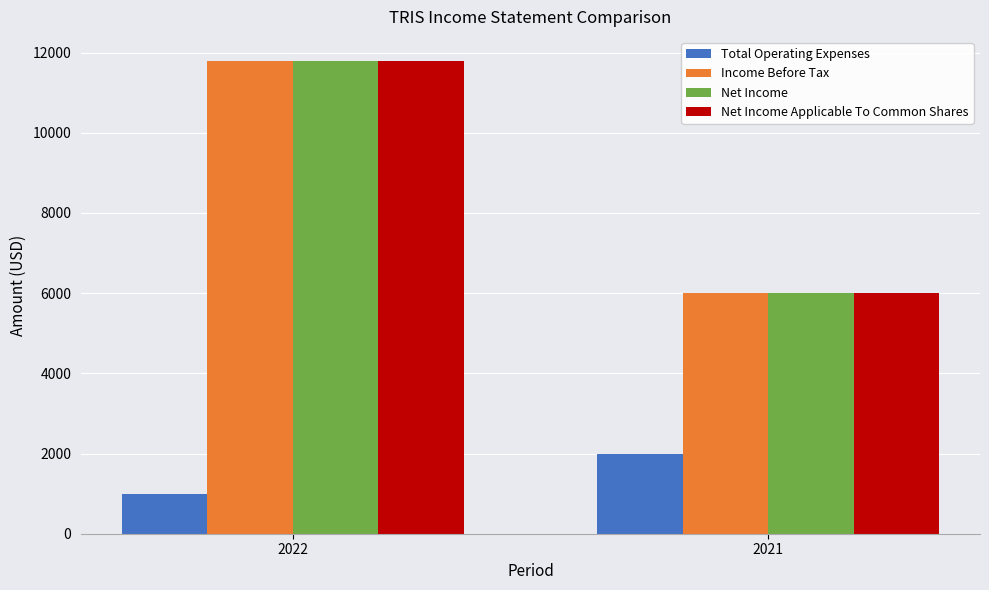

Reading right to left, transcribe all the data shown in this chart.

Total Operating Expenses: 2000	1000
Income Before Tax: 6000	11800
Net Income: 6000	11800
Net Income Applicable To Common Shares: 6000	11800